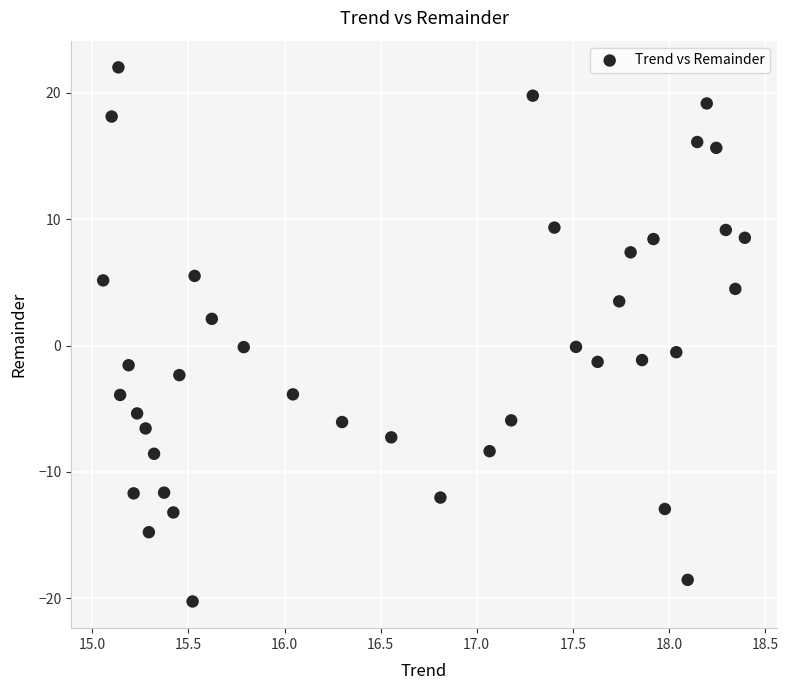

What is the range of X values (max minus min)?

3.3